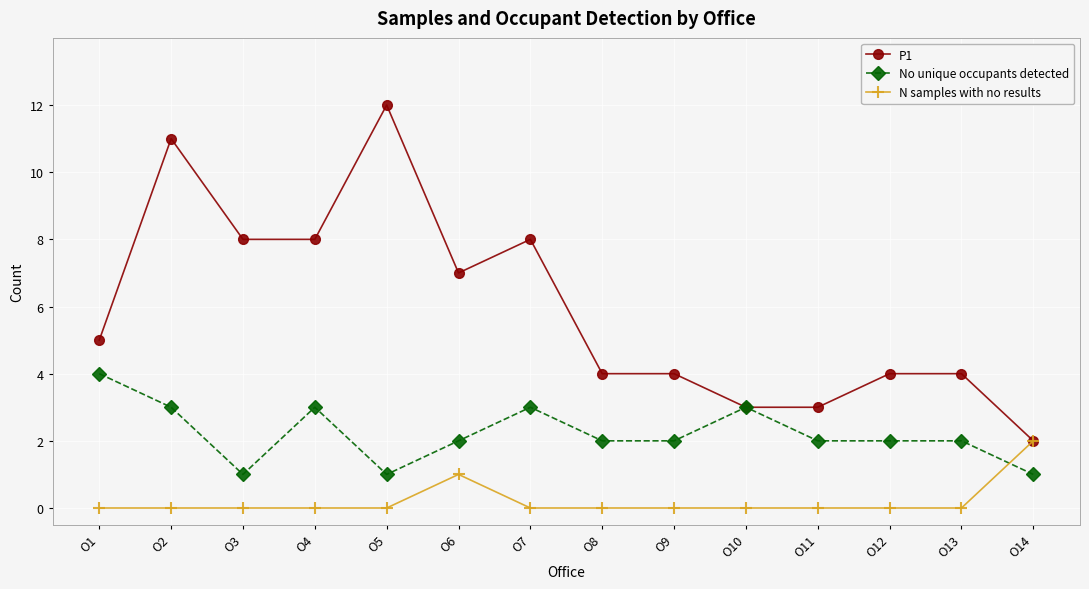

Reading left to right, what are all the values shown in this chart?

P1: O1=5	O2=11	O3=8	O4=8	O5=12	O6=7	O7=8	O8=4	O9=4	O10=3	O11=3	O12=4	O13=4	O14=2
No unique occupants detected: O1=4	O2=3	O3=1	O4=3	O5=1	O6=2	O7=3	O8=2	O9=2	O10=3	O11=2	O12=2	O13=2	O14=1
N samples with no results: O1=0	O2=0	O3=0	O4=0	O5=0	O6=1	O7=0	O8=0	O9=0	O10=0	O11=0	O12=0	O13=0	O14=2